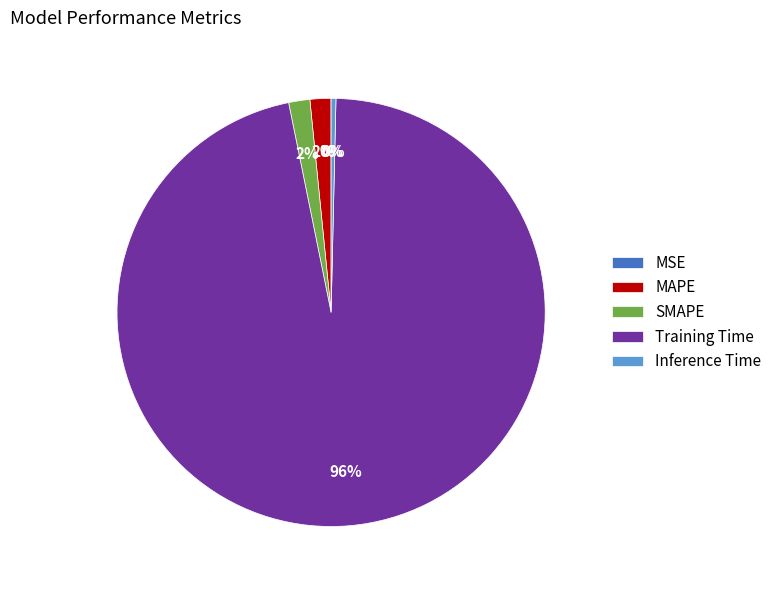

True or false: Inference Time accounts for 0% of the total.

True